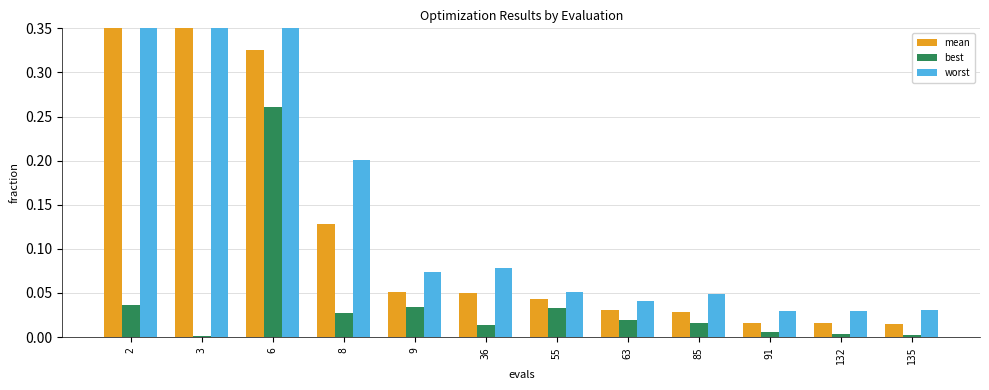

Rank the series by their average value, from lowest to highest.

best, mean, worst